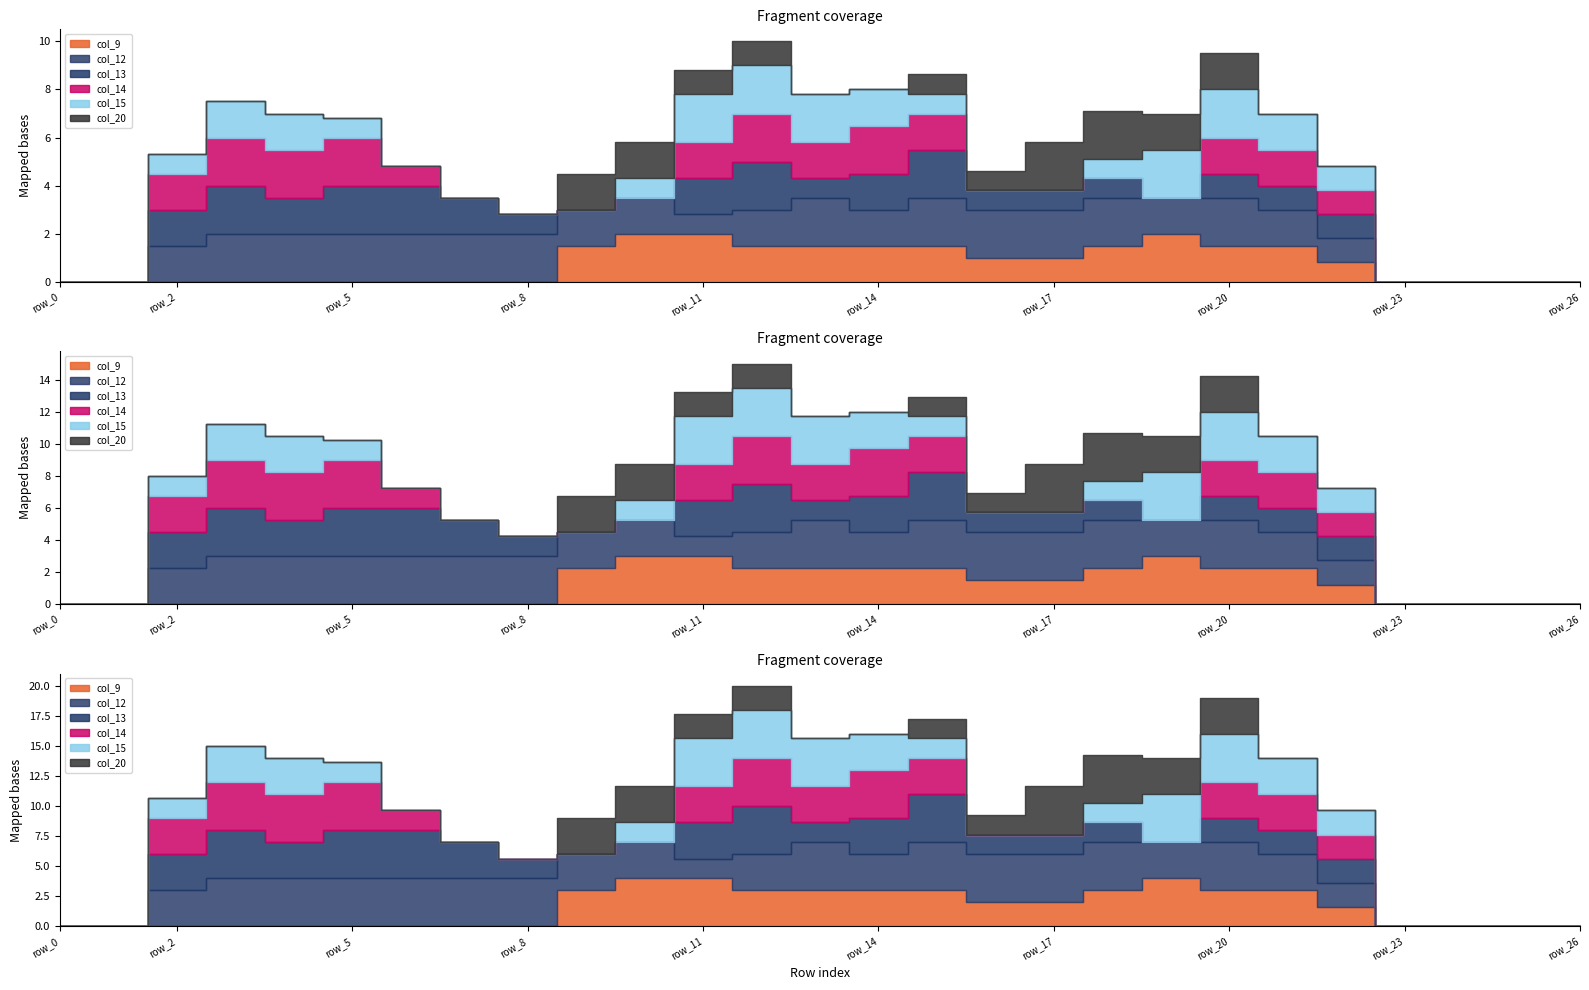

Count the number of data series in this chart.

6